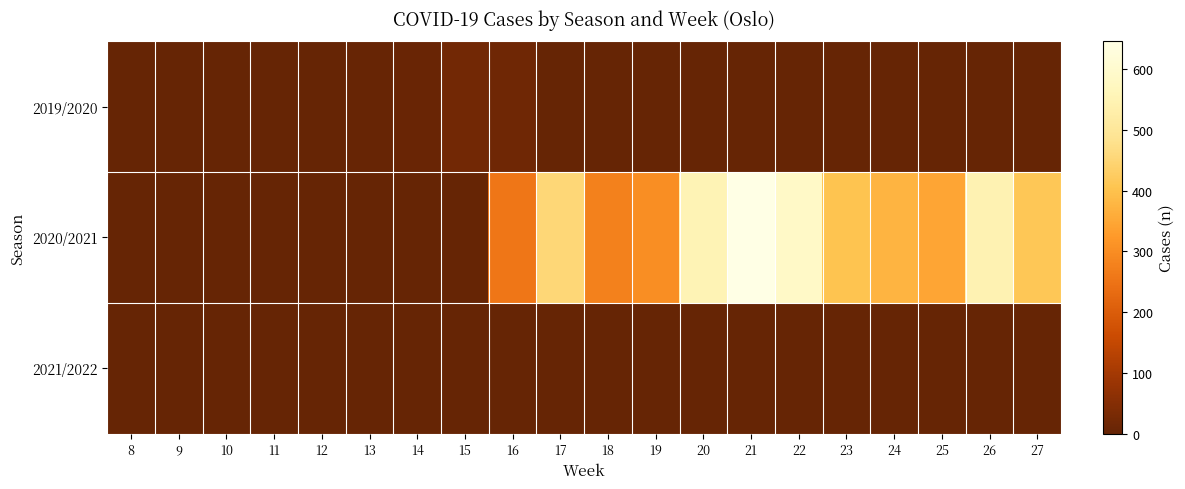

Between 22 and 19, which is larger?

22